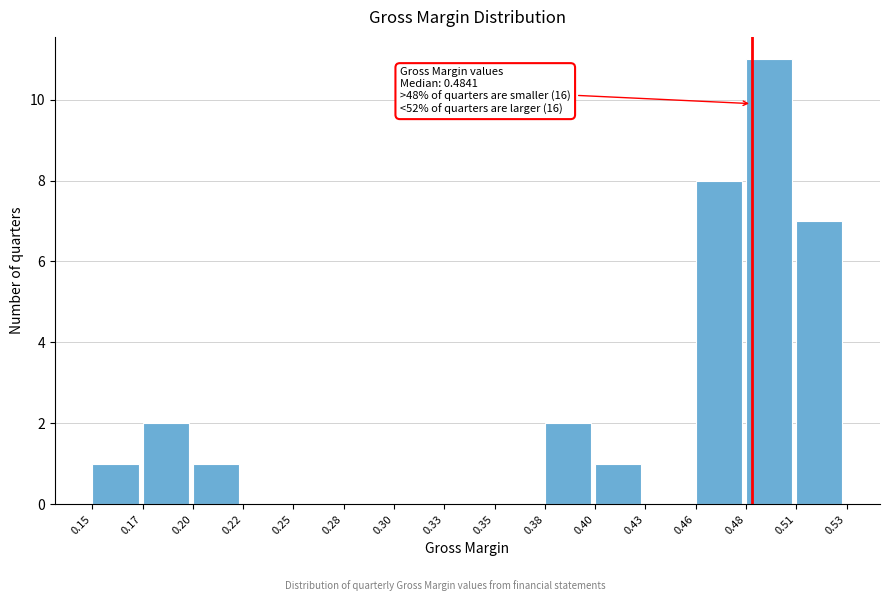

Reading right to left, list all the values displayed in this chart.

0.51=7	0.48=11	0.46=8	0.43=0	0.40=1	0.38=2	0.35=0	0.33=0	0.30=0	0.28=0	0.25=0	0.22=0	0.20=1	0.17=2	0.15=1